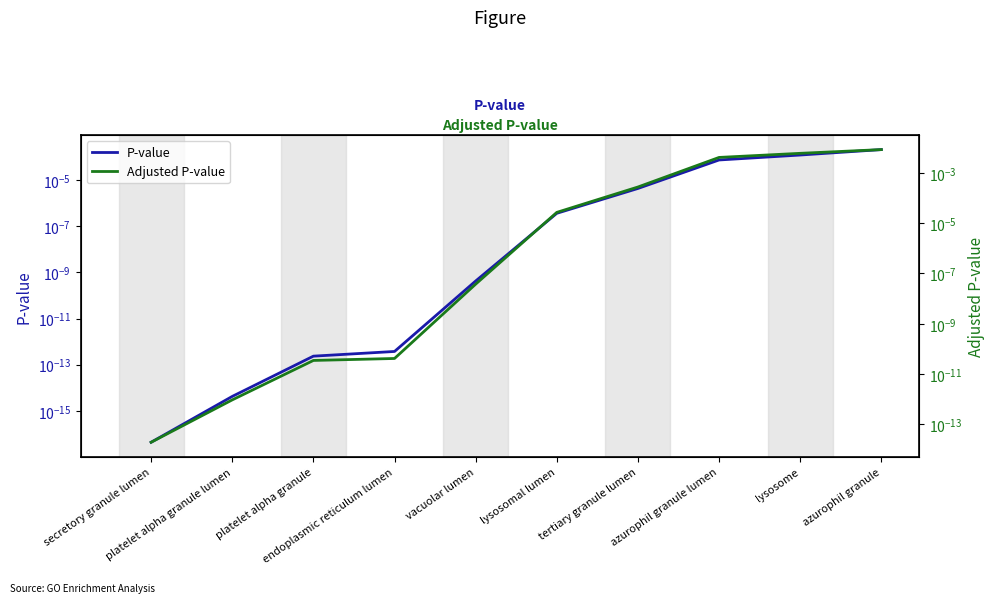

True or false: P-value has a value of 0.0 at azurophil granule lumen.

True